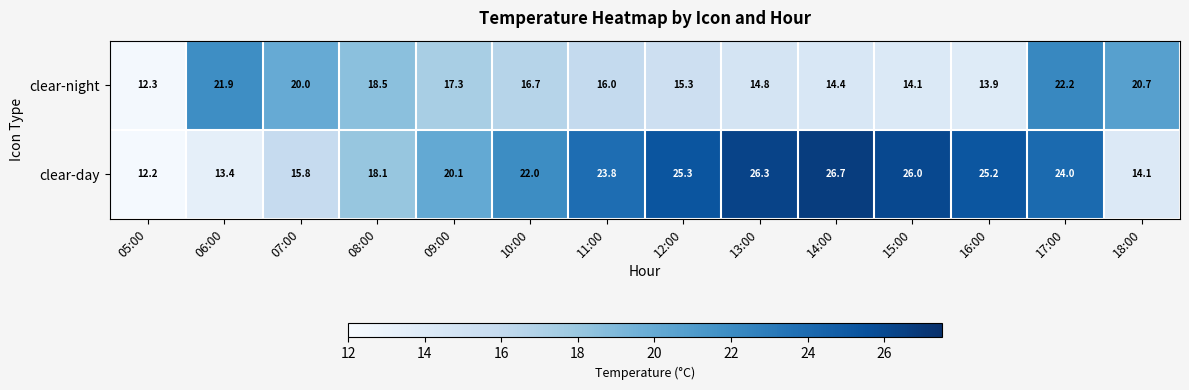

At which category is the sum across all series the highest?

17:00